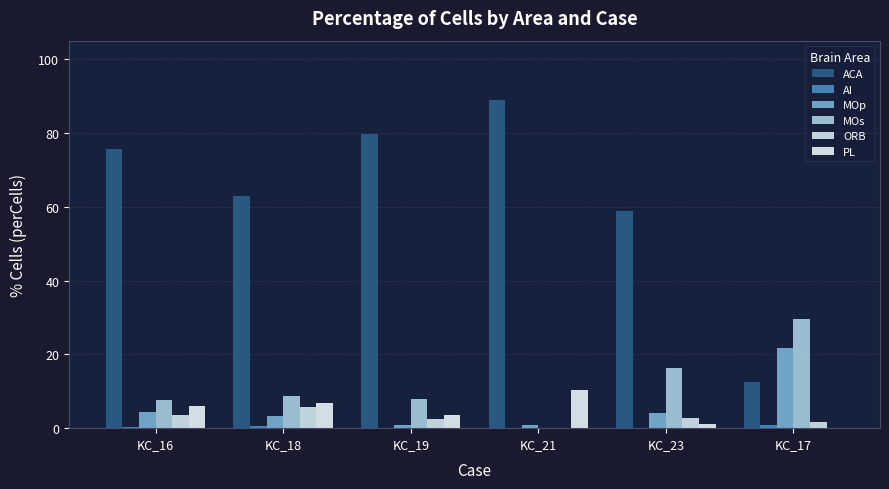

At how many categories does at least one series exceed 76?

2